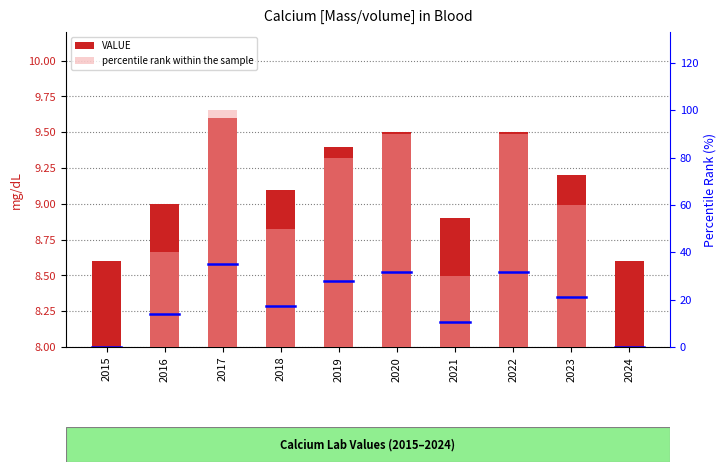

What is the value of the percentile rank within the sample bar at the 9th from the left?

60.0